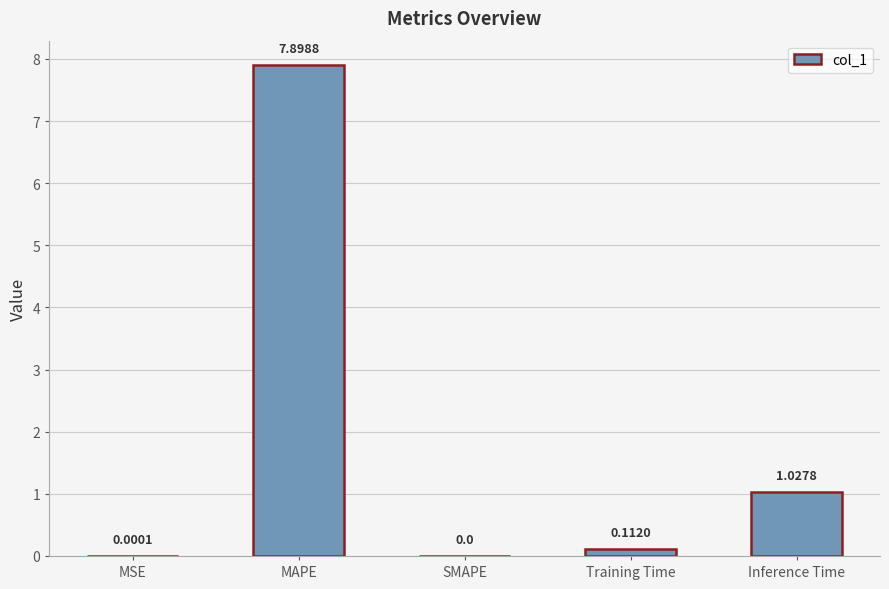

Which category has the highest value across all series?

MAPE